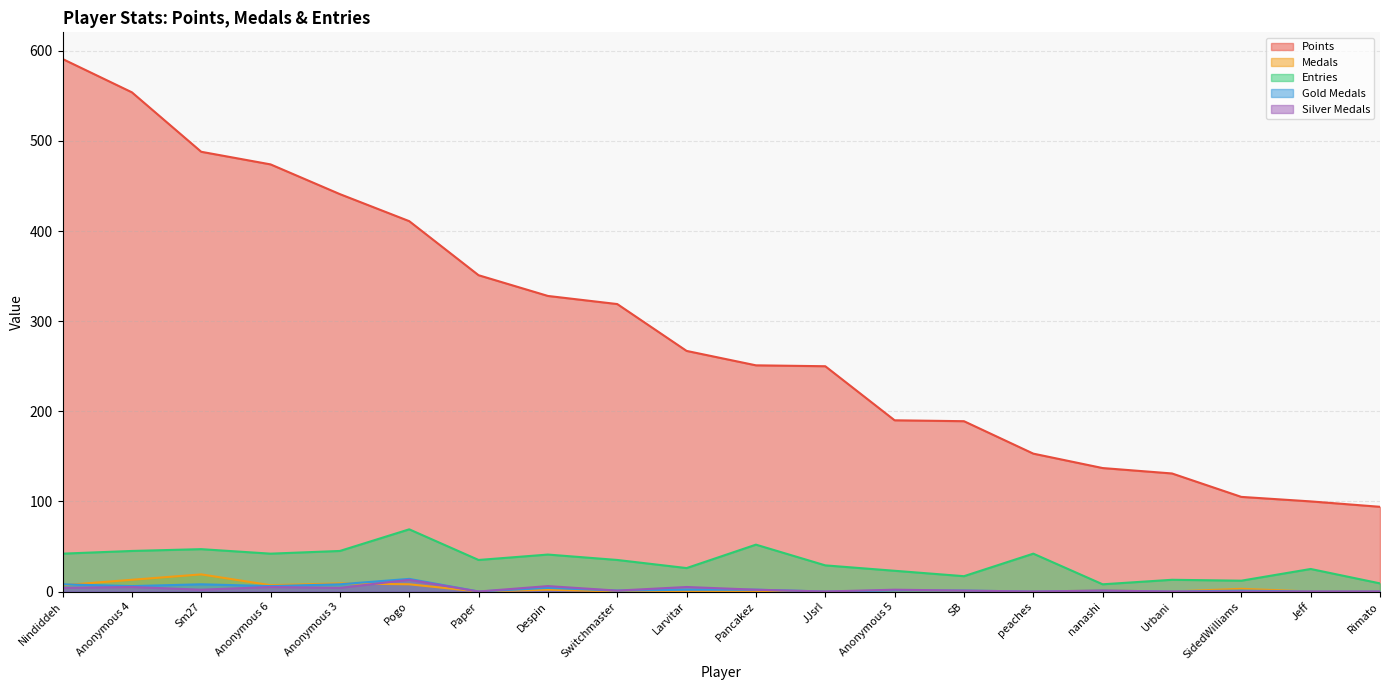

Which series changed the most between SB and SidedWilliams?

Points